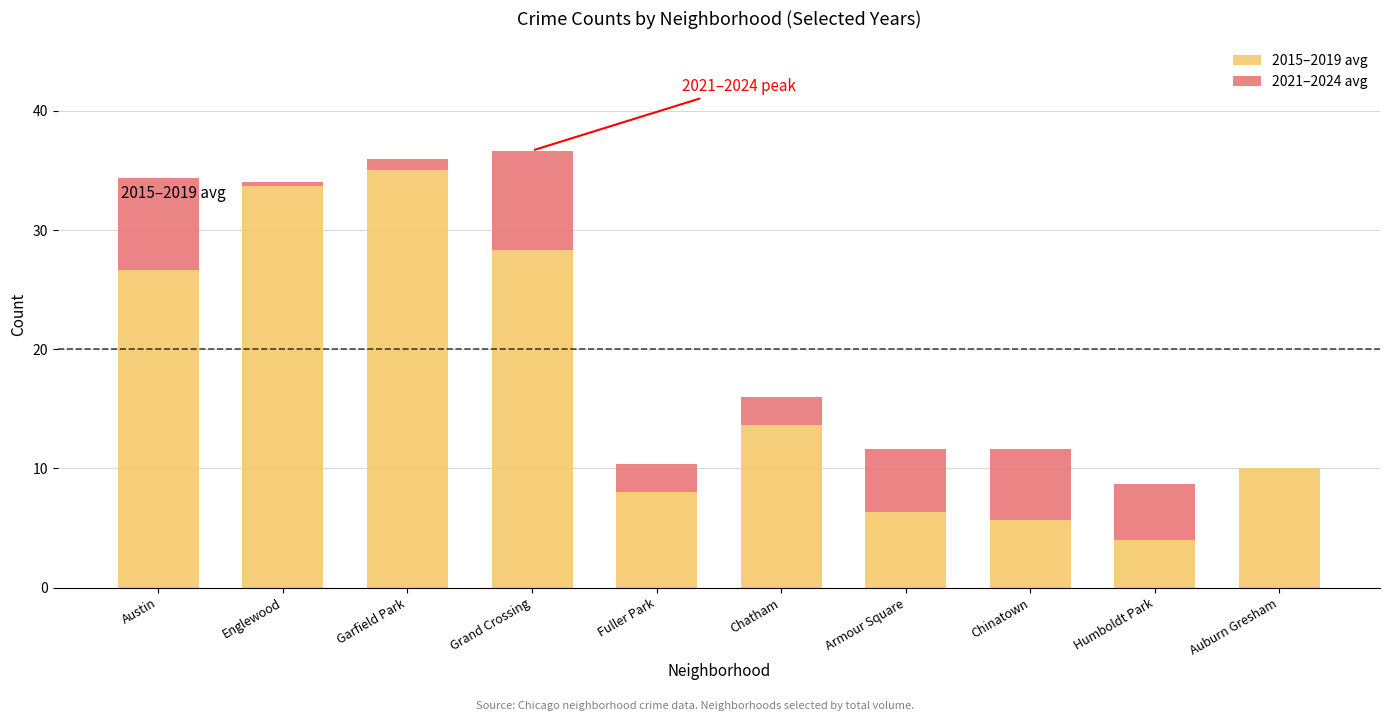

True or false: 2015–2019 avg has a value of 4.0 at Humboldt Park.

True